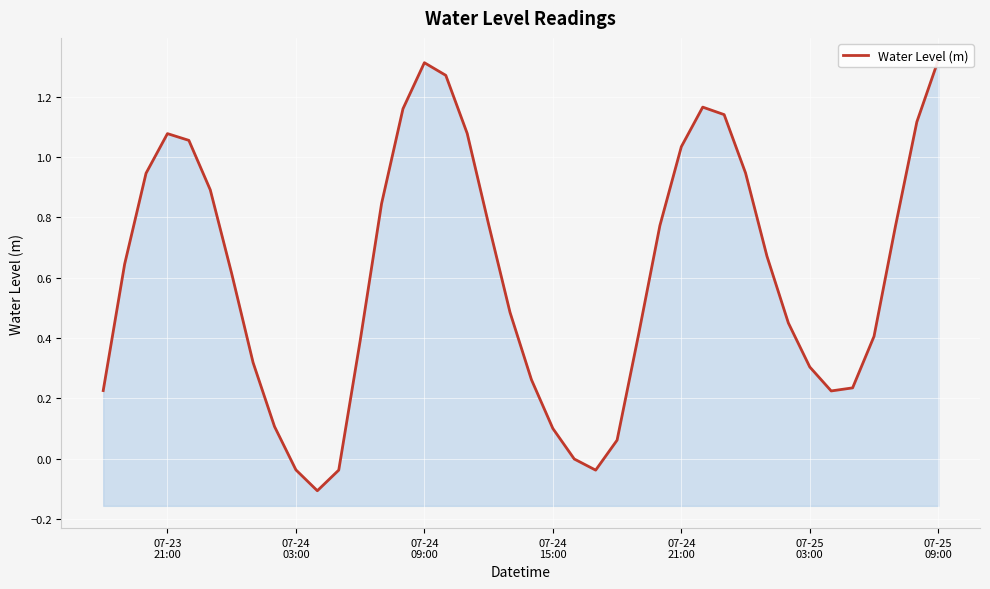

Reading right to left, what are all the values shown in this chart?

1.3	1.1	0.8	0.4	0.2	0.2	0.3	0.4	0.7	0.9	1.1	1.2	1.0	0.8	0.4	0.1	-0.0	-0.0	0.1	0.3	0.5	0.8	1.1	1.3	1.3	1.2	0.8	0.4	-0.0	-0.1	-0.0	0.1	0.3	0.6	0.9	1.1	1.1	0.9	0.6	0.2